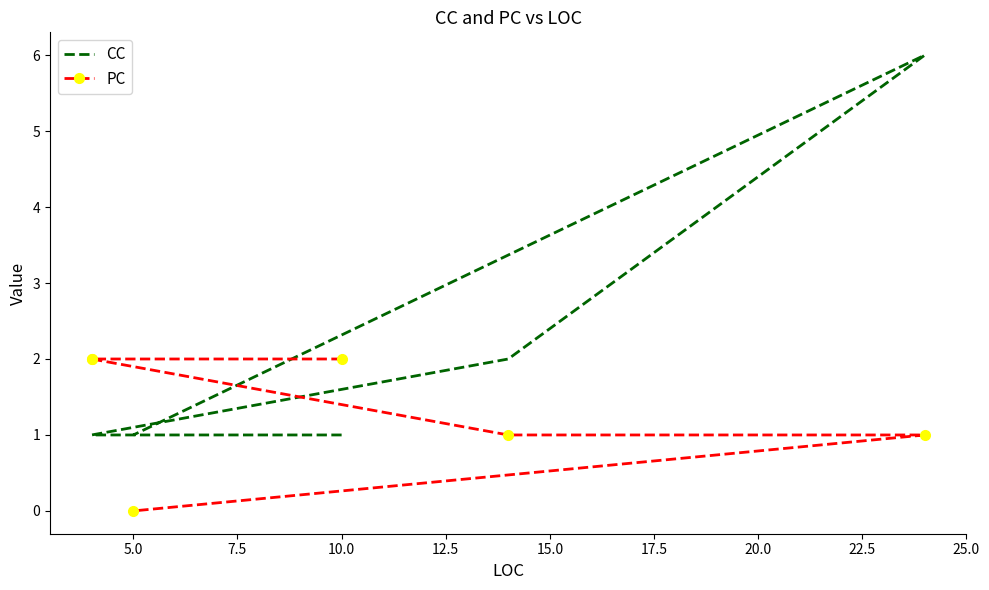

Does the chart have visible grid lines?

No